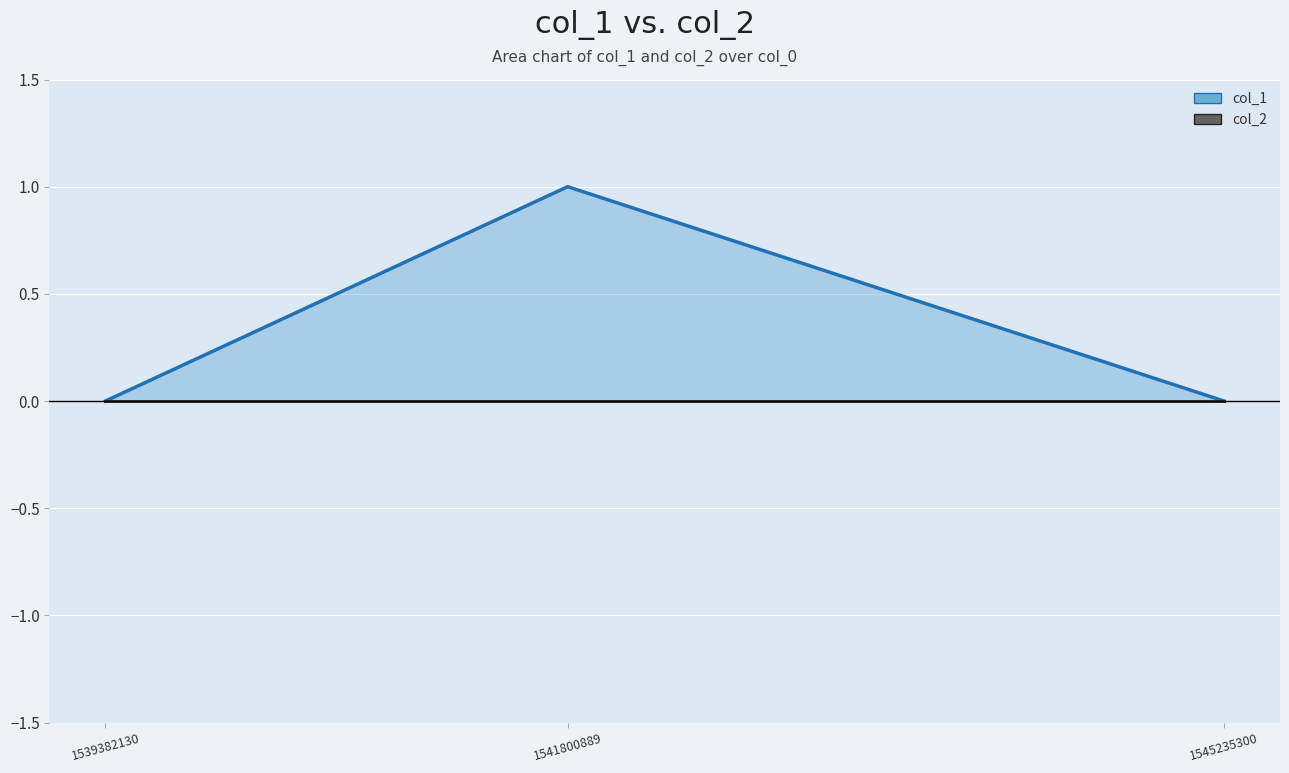

How many values are between 0 and 1?

3